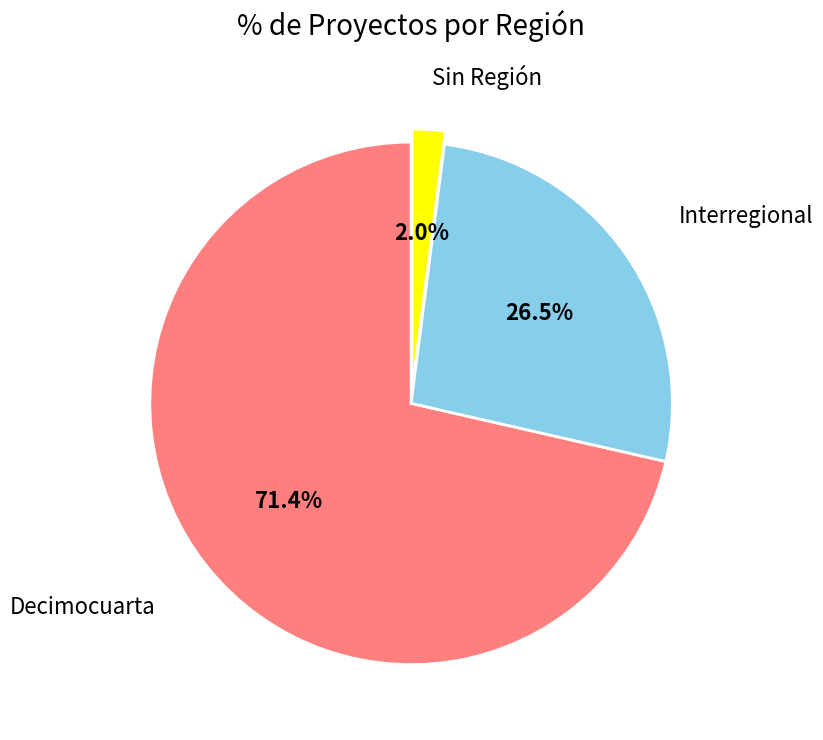

How many segments does this pie chart have?

3